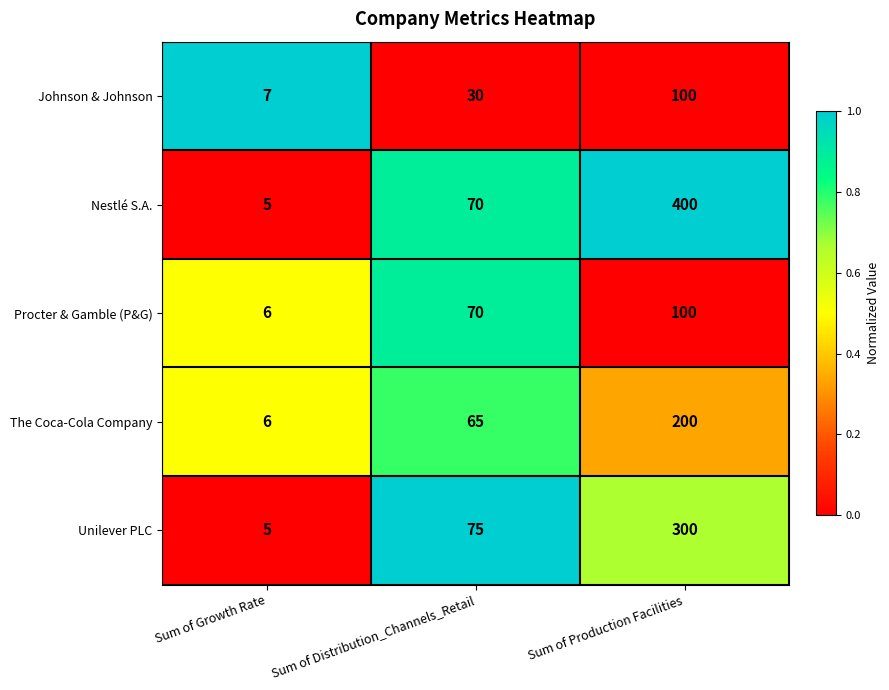

True or false: Procter & Gamble (P&G) has a value of 100 at Sum of Production Facilities.

True